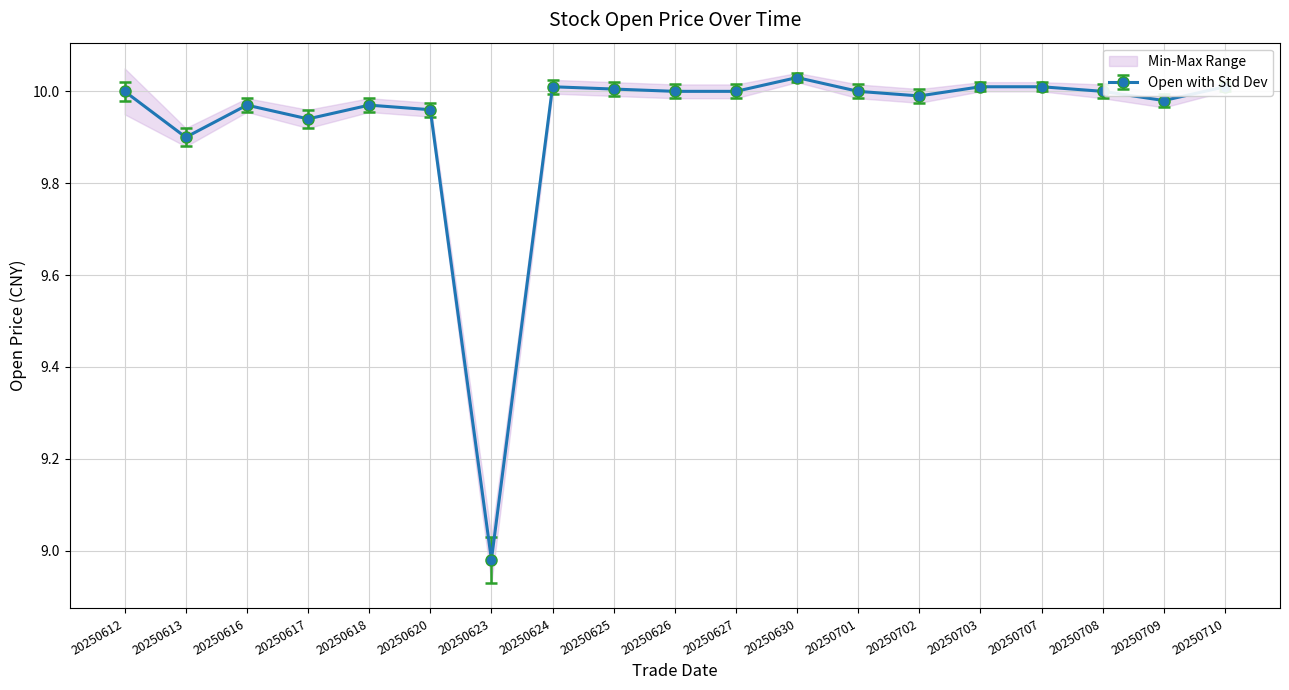

Where is the first local minimum for open?

20250613